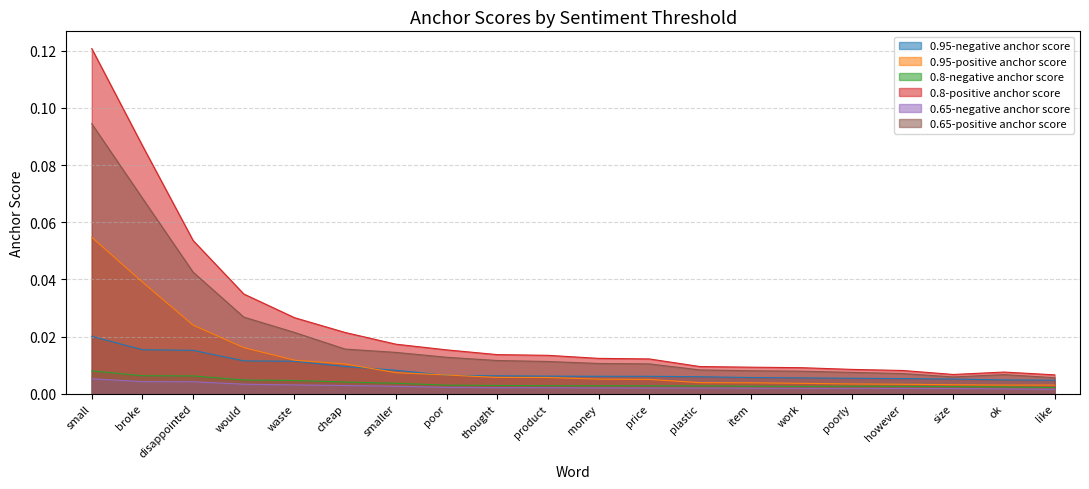

The 0.65-positive anchor score series shows 0.0 at price. True or false?

True